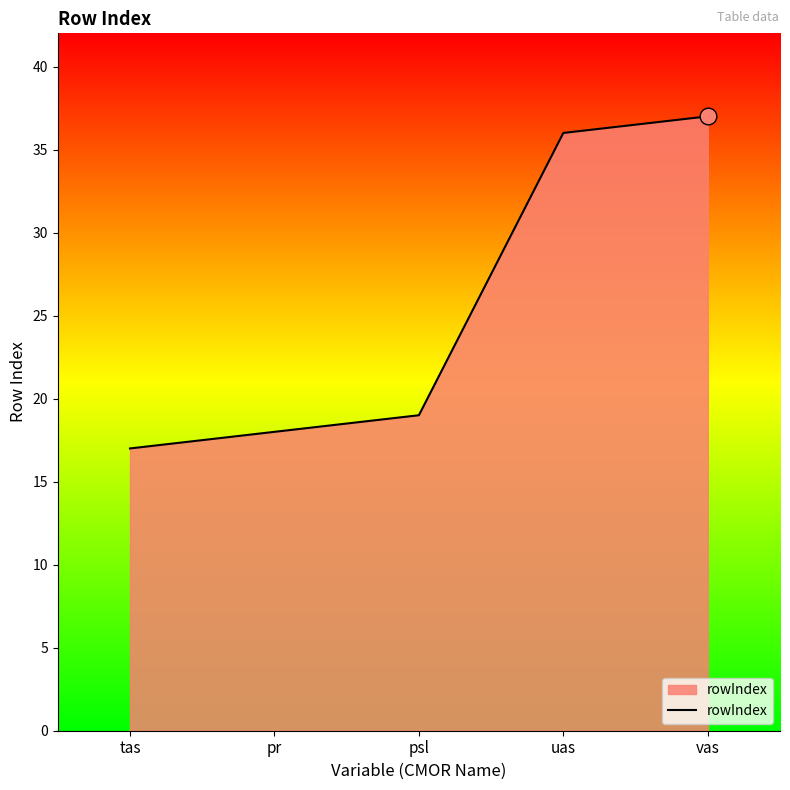

The value at uas is 36. True or false?

True